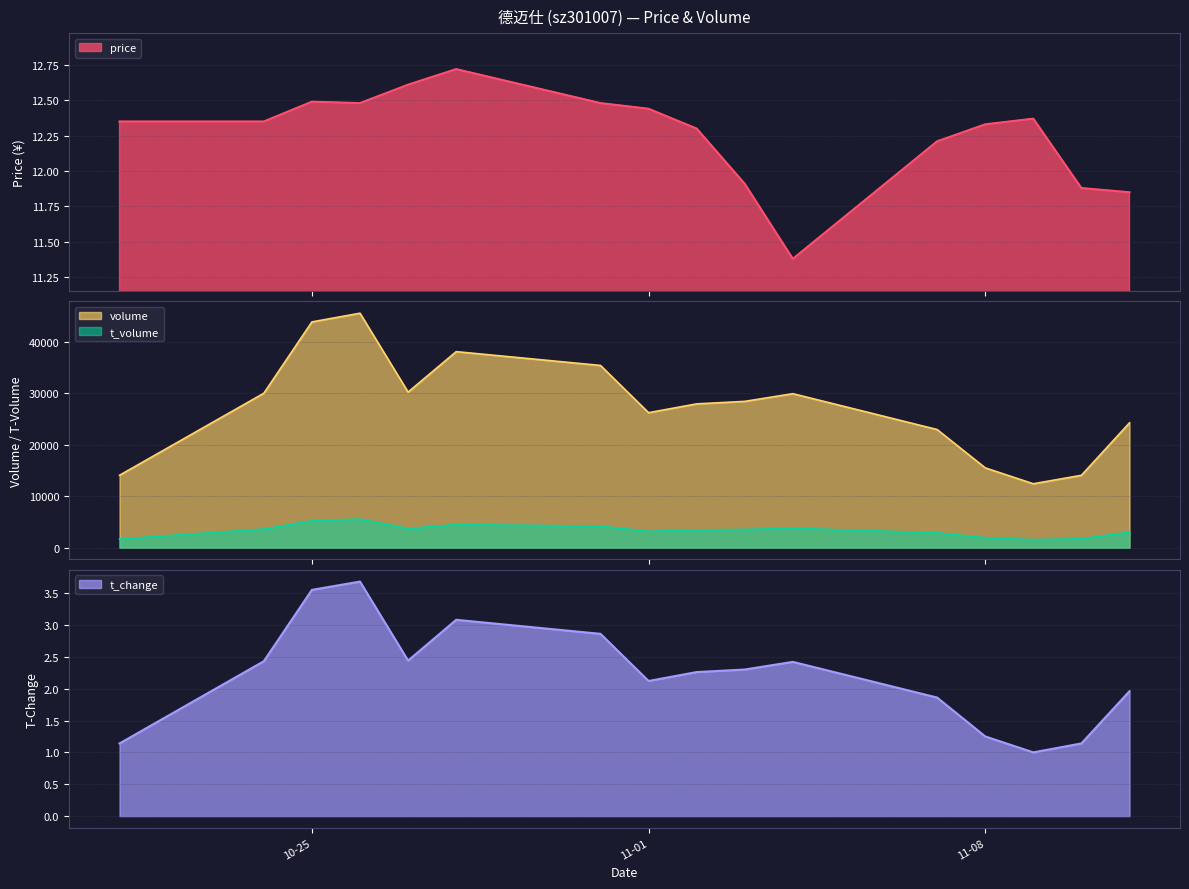

Is it true that the value at 2022-11-07 is 2.5?

False